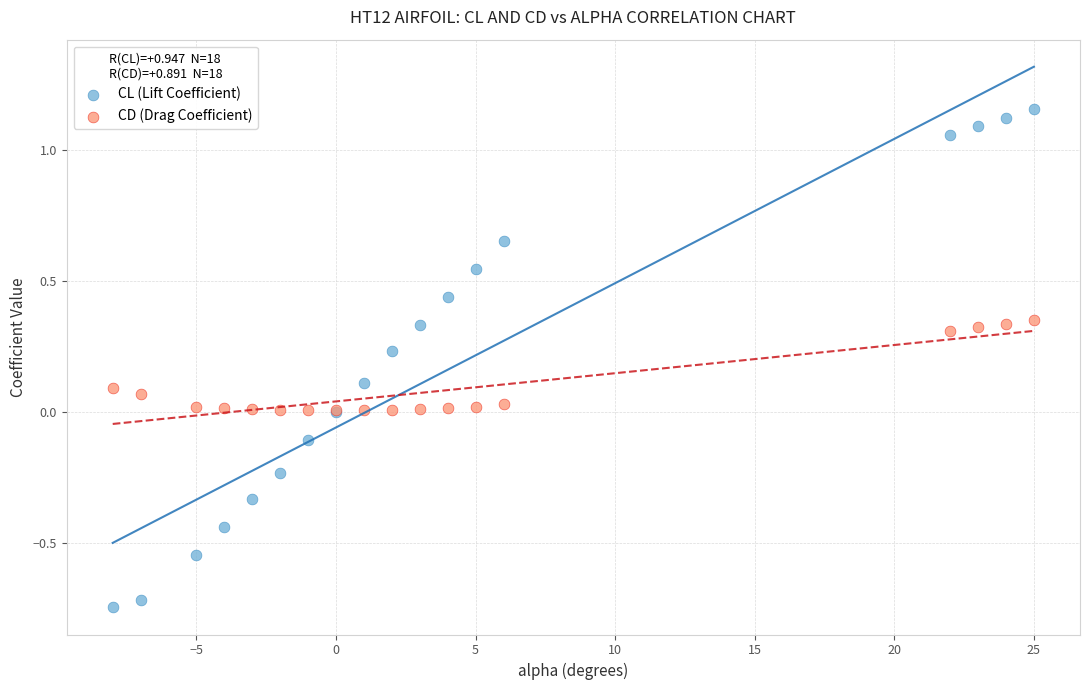

Which series reaches the minimum Y coordinate?

CL (Lift Coefficient)